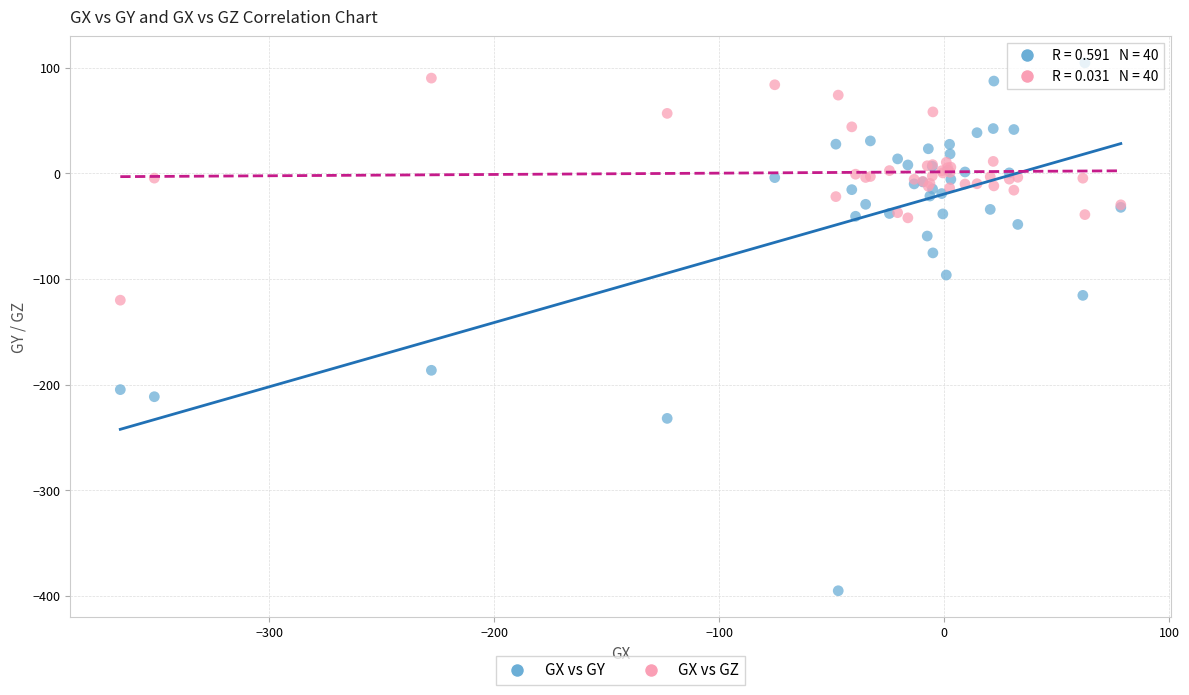

What are all the series names shown in the legend?

GX vs GY, GX vs GZ